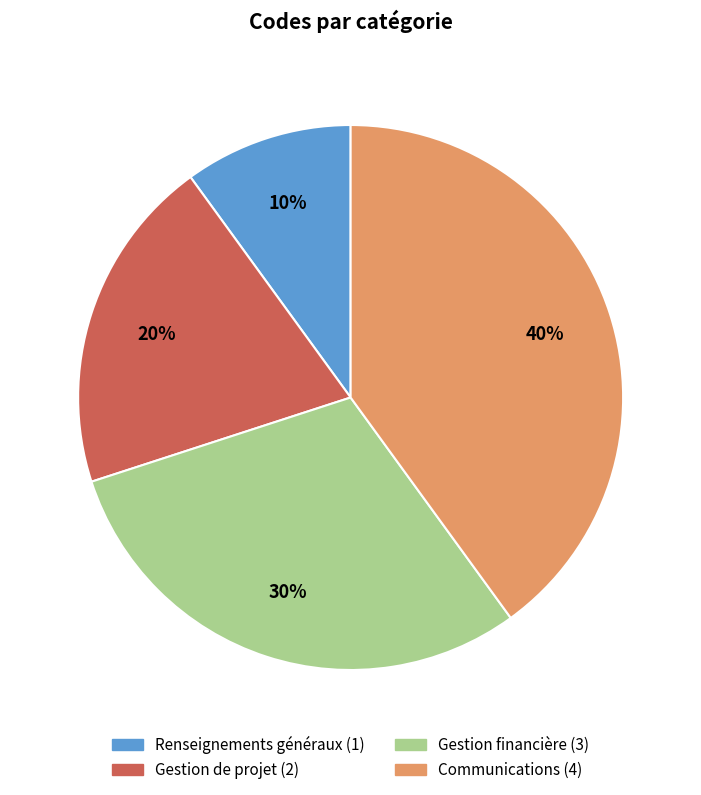

How many segments does this pie chart have?

4